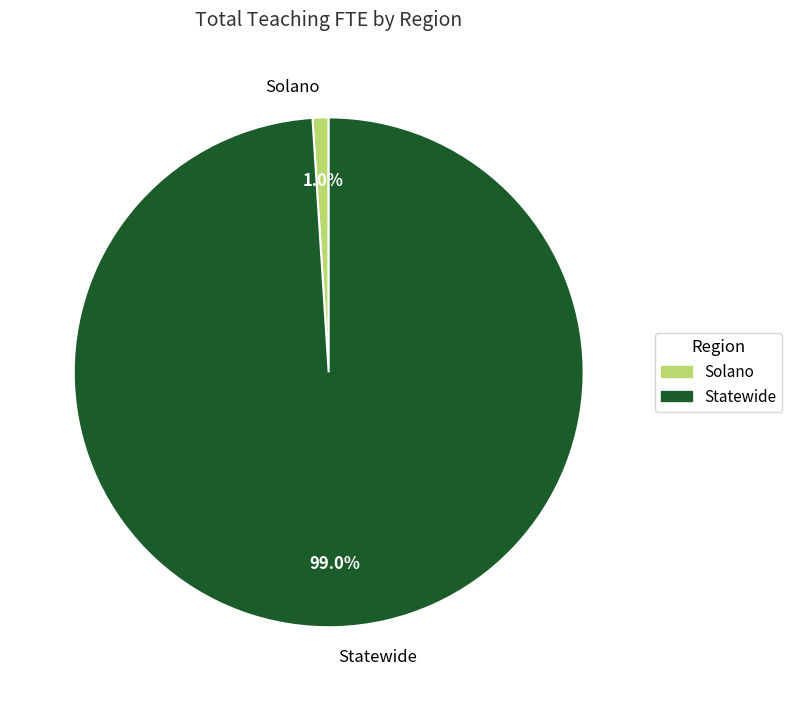

True or false: Solano accounts for 12% of the total.

False